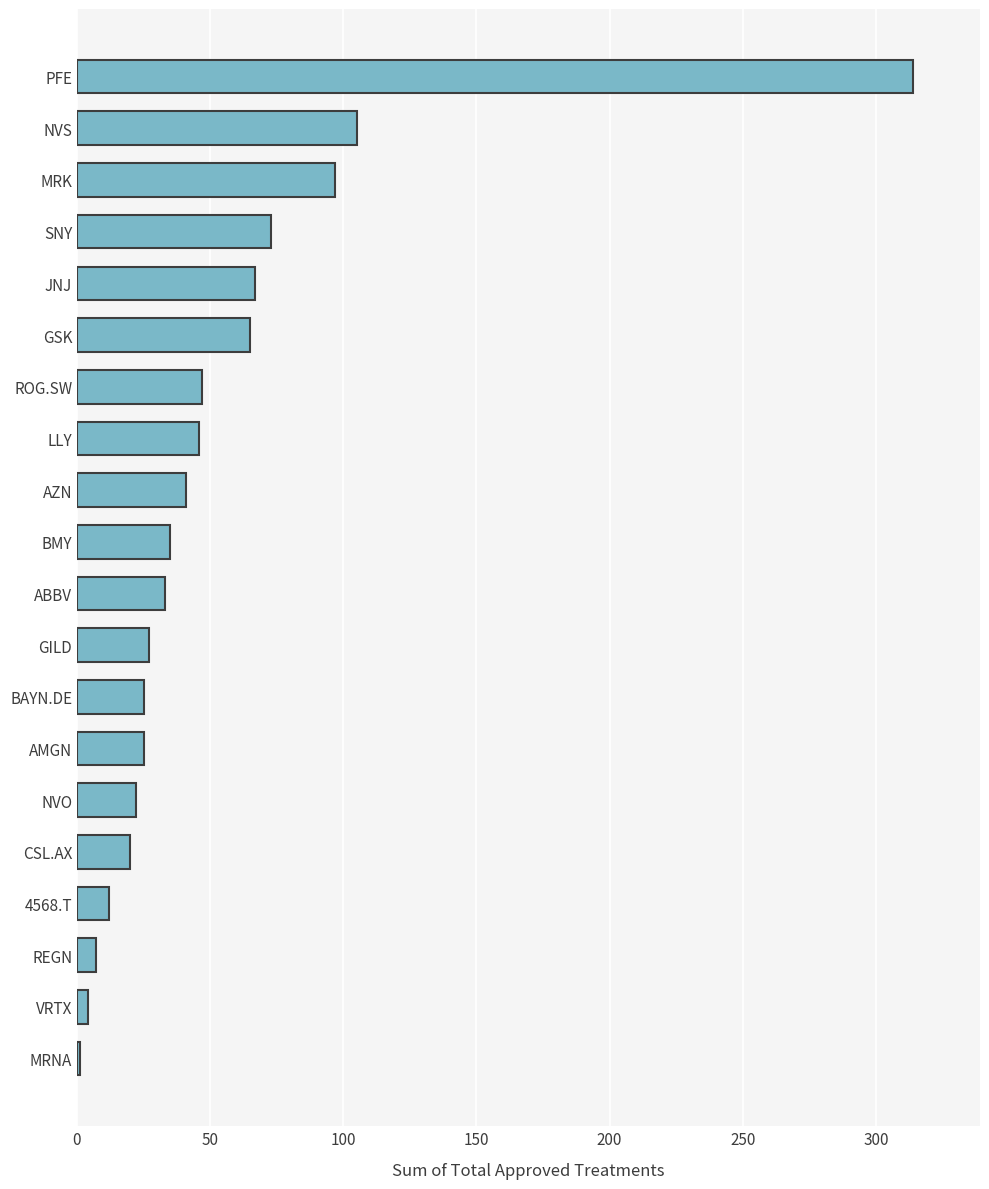

What is the change in value from CSL.AX to ROG.SW?

+27